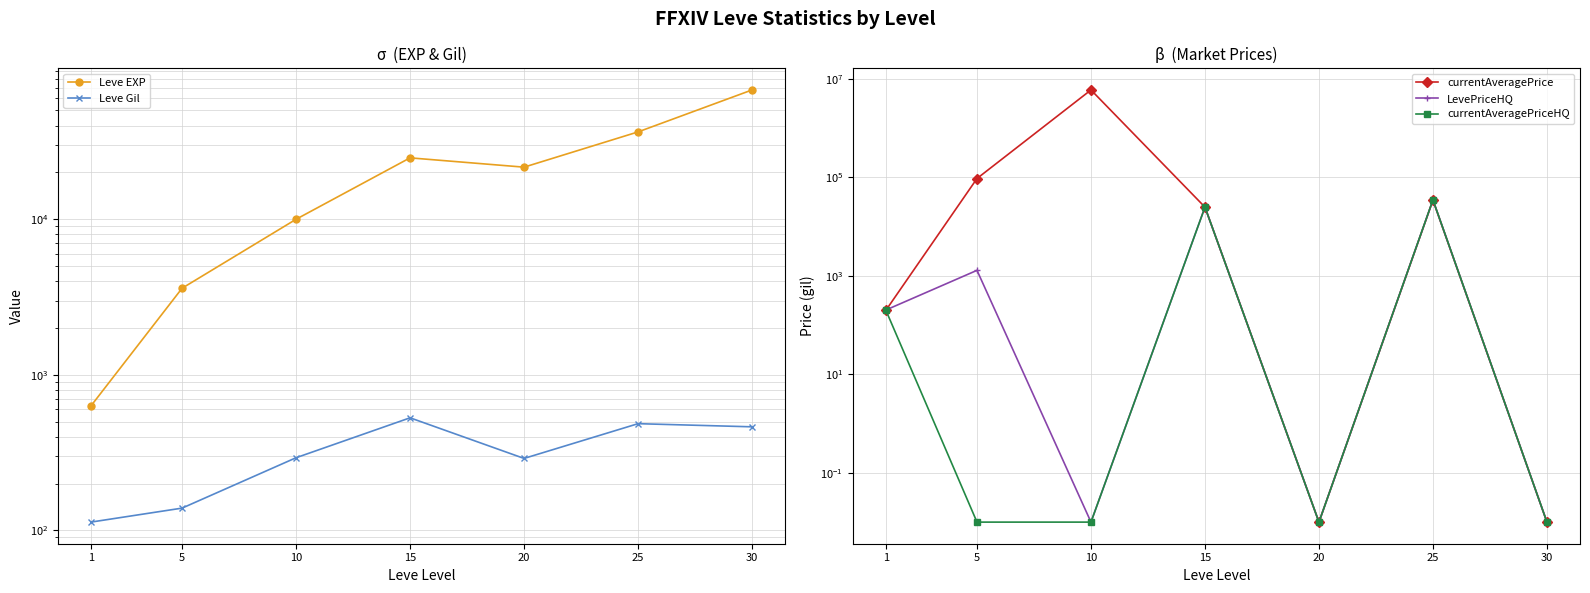

Where is Leve Gil nearest to the value 321?

10